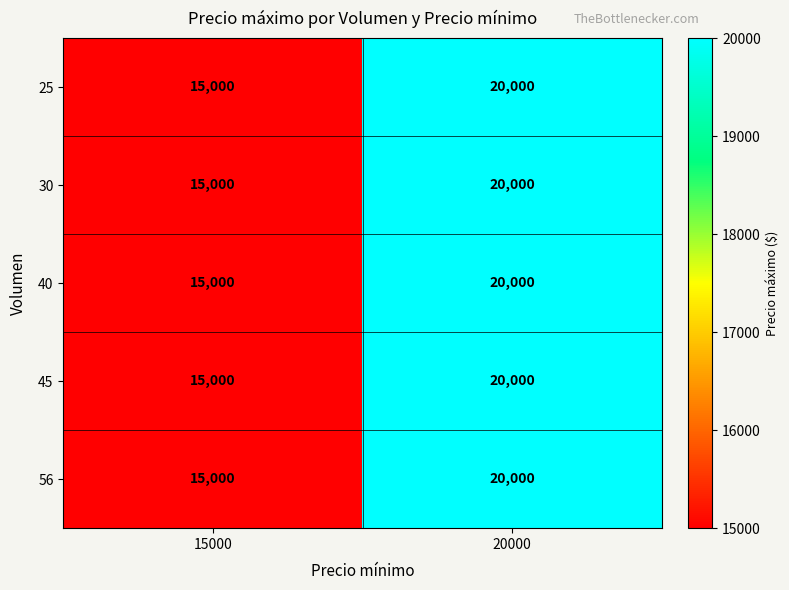

At which label does 25 reach its peak?

20000